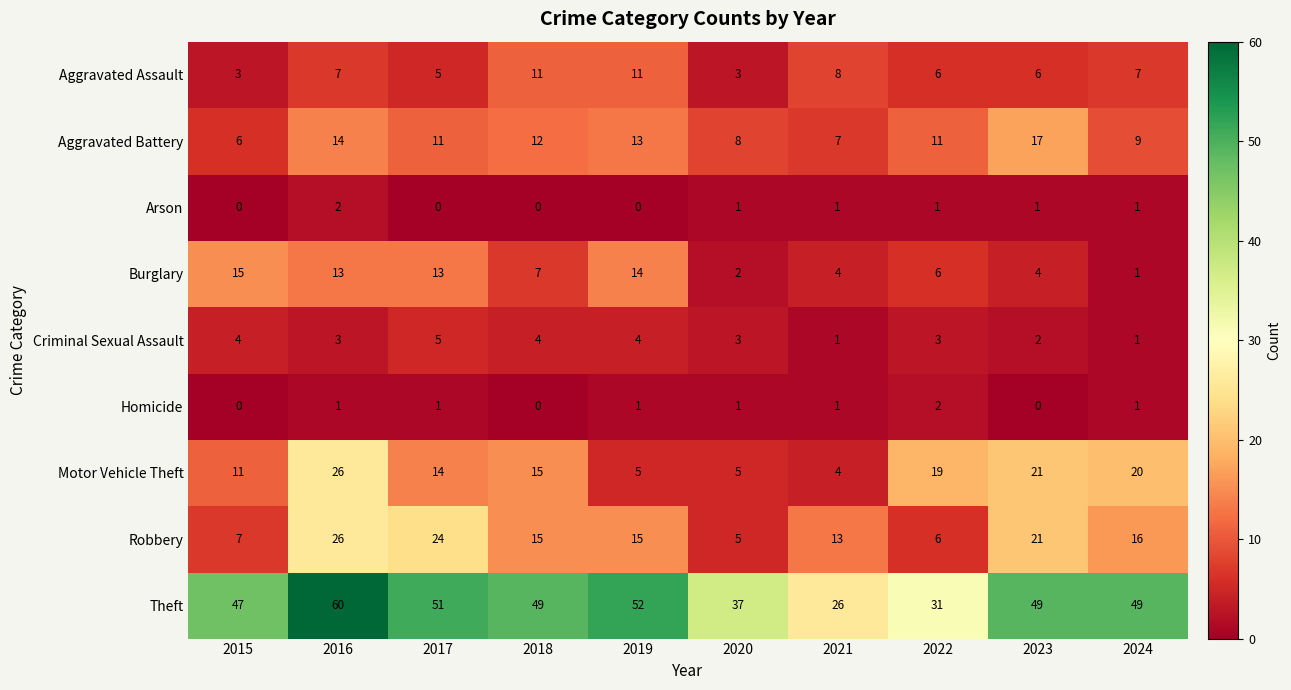

What is the sum of all Theft values?

451